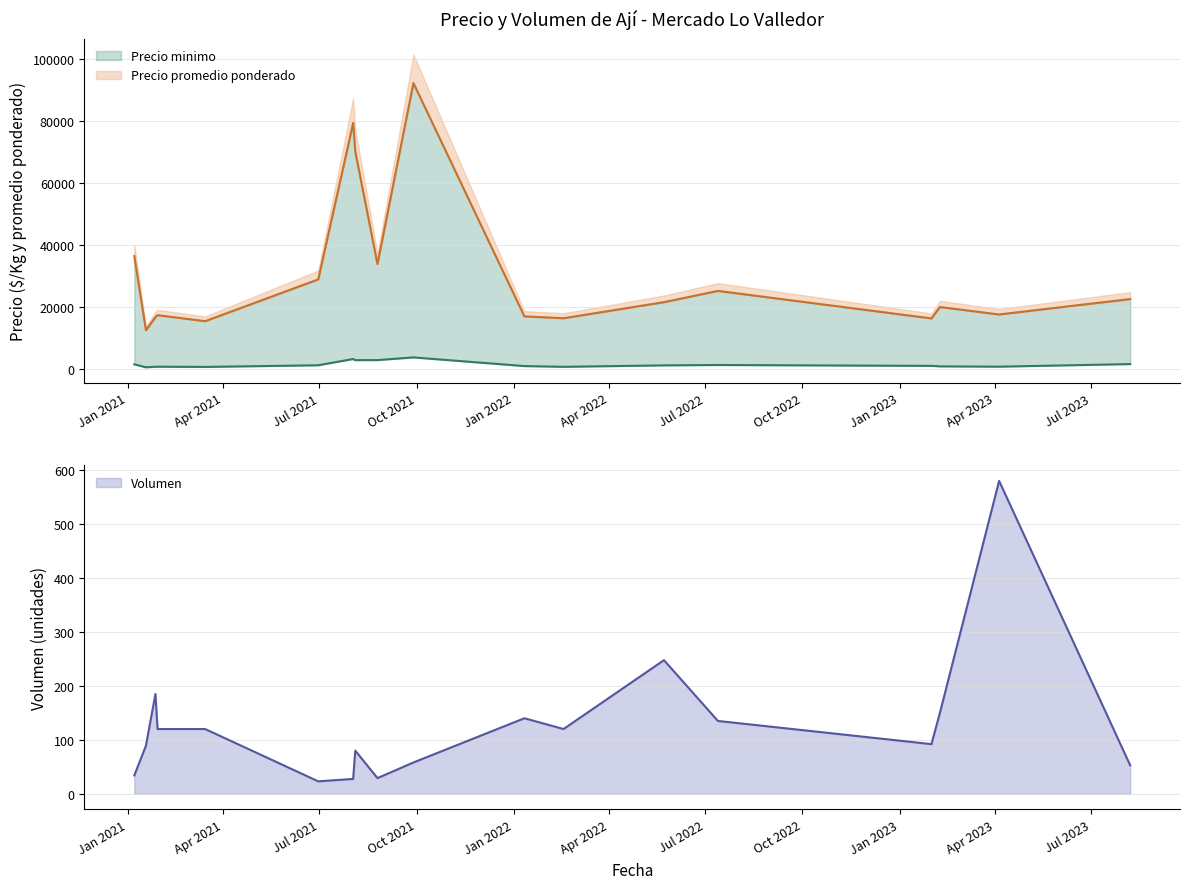

Which series has the largest total across all categories?

Precio promedio ponderado